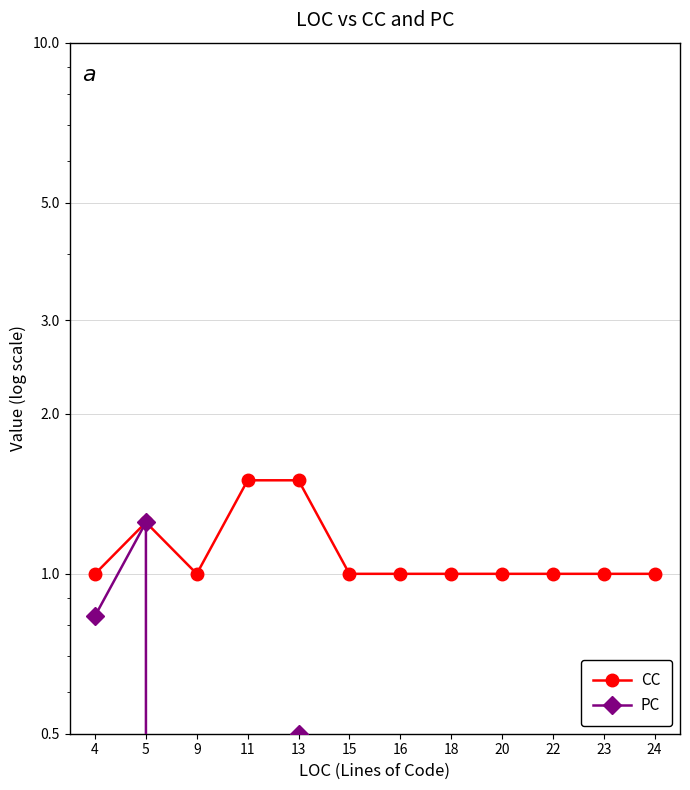

The value of PC at 22 is -0.5. True or false?

False